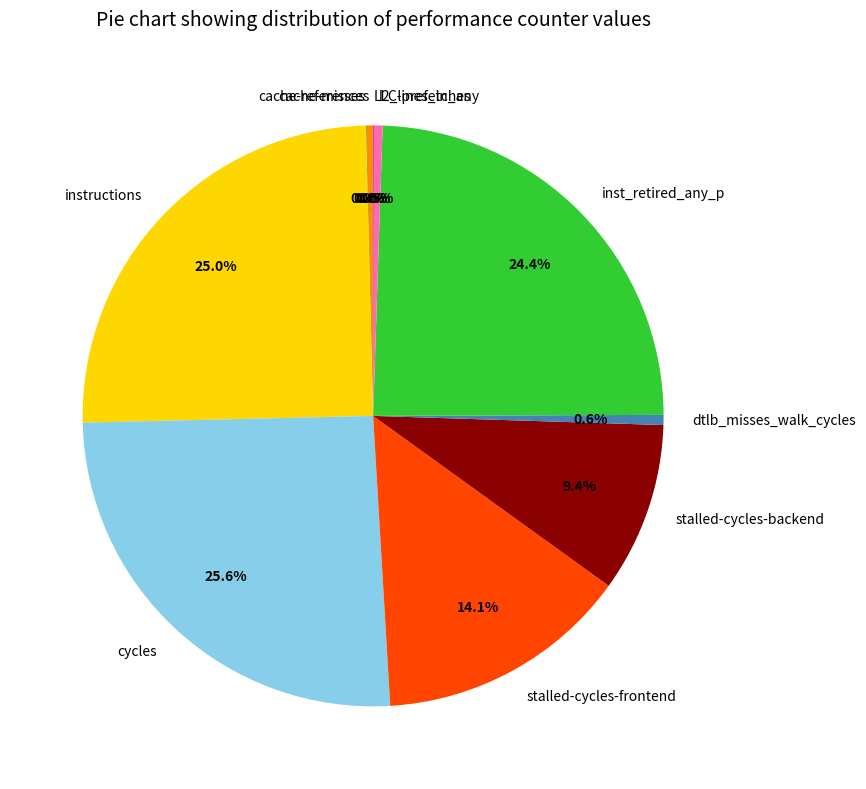

Combined, do dtlb_misses_walk_cycles and cache-references account for over 50%?

No